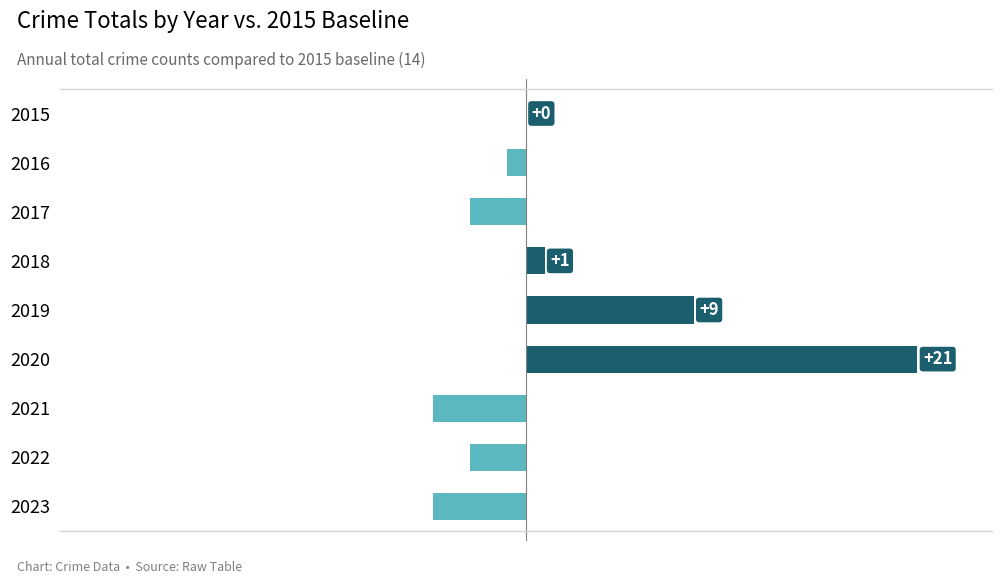

How many distinct data groups are displayed?

1